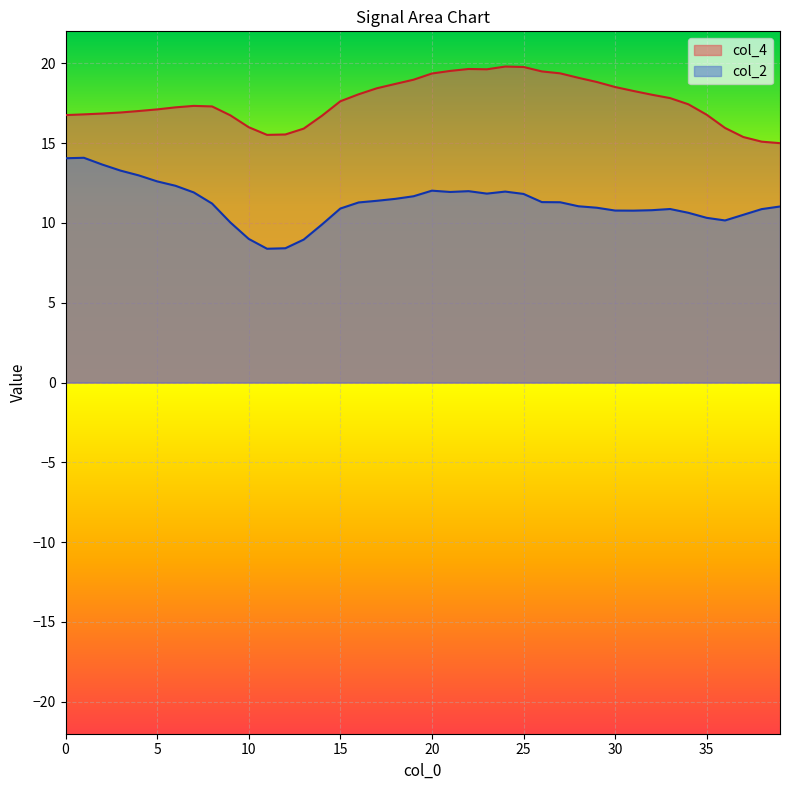

What is the lowest value of the col_2 series?

8.4